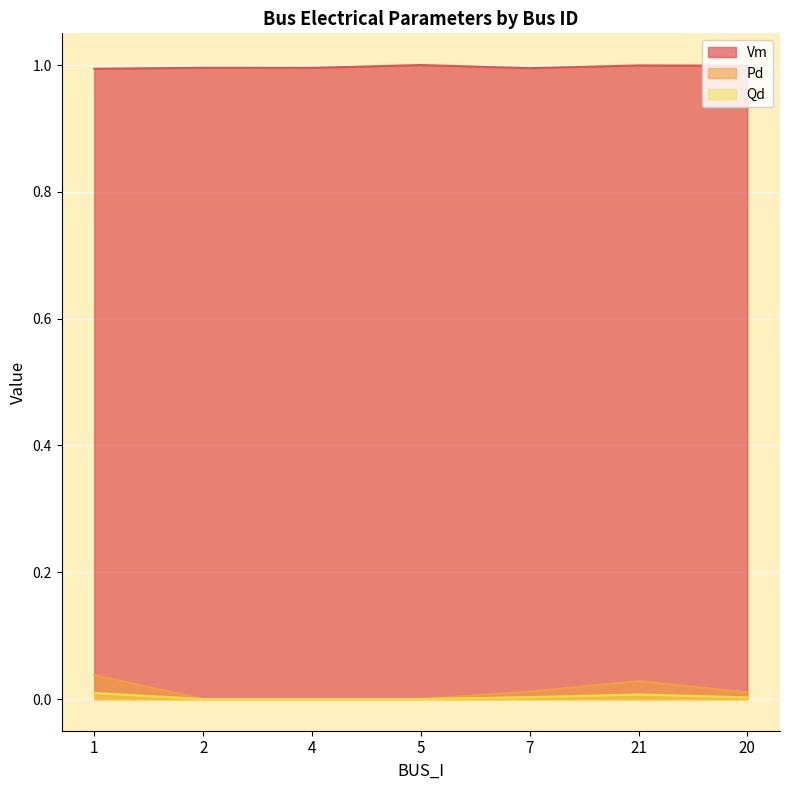

How many lines are shown in the chart?

3